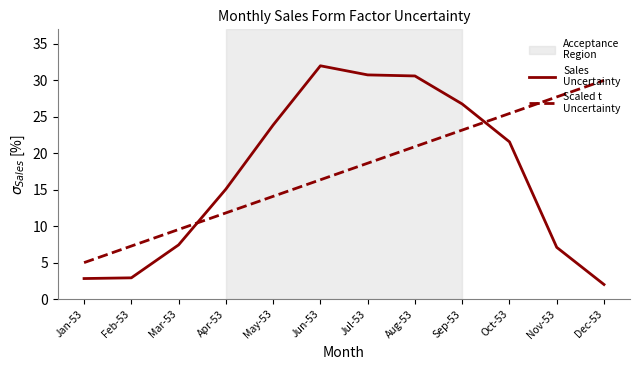

Which label corresponds to the largest value in the chart?

Jun-53